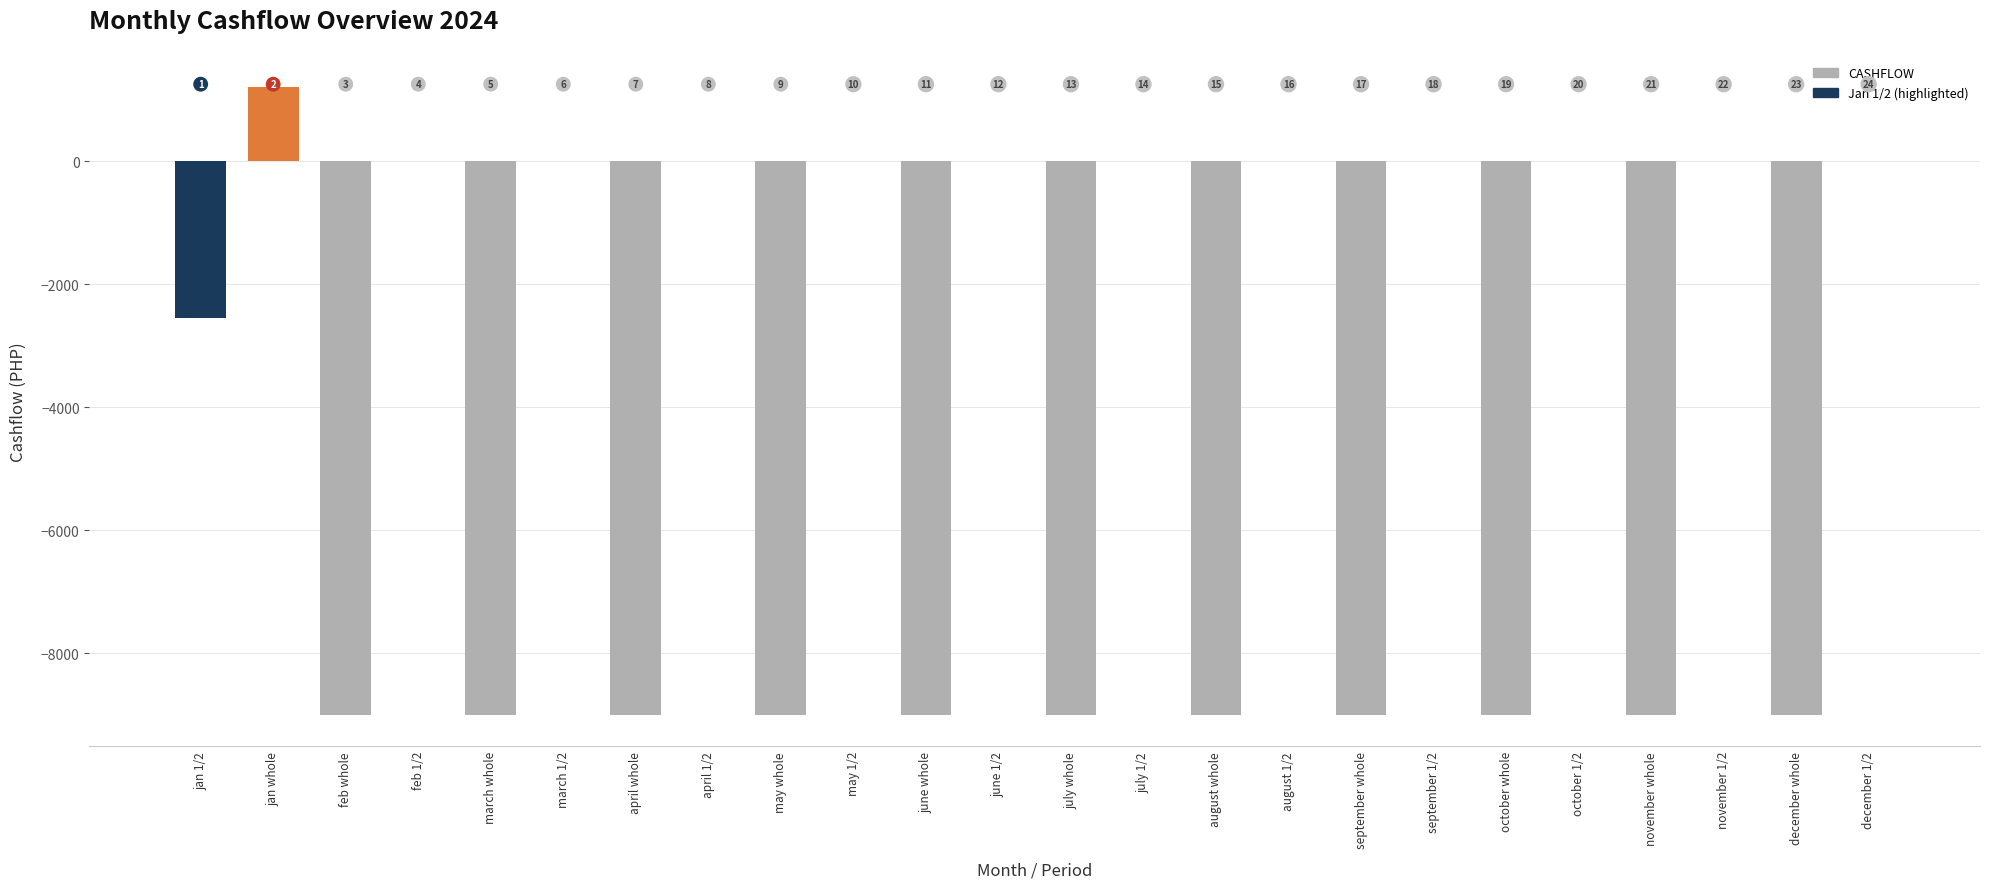

Count the values in the range -9000 to 0.

23